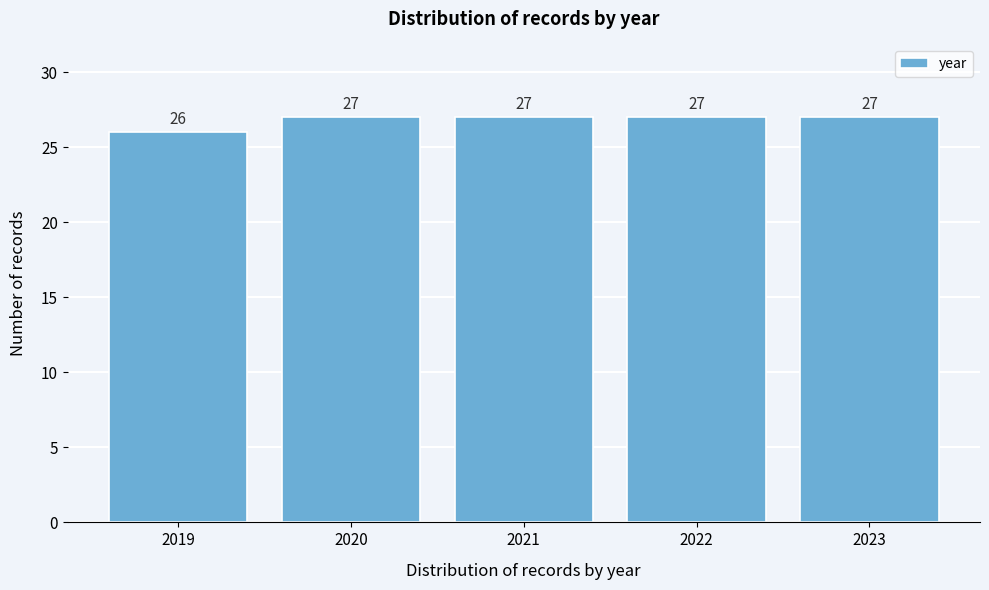

Reading left to right, transcribe all the data shown in this chart.

26	27	27	27	27